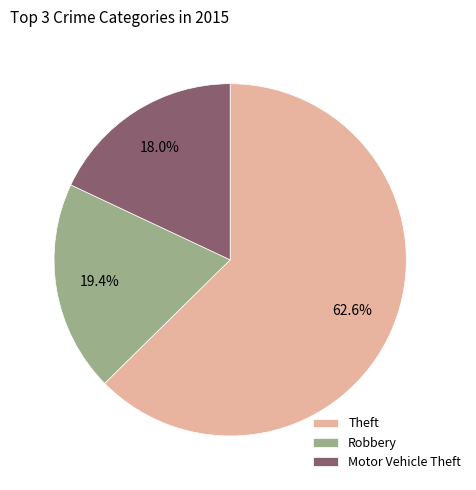

Does Theft represent more than half of the total?

Yes